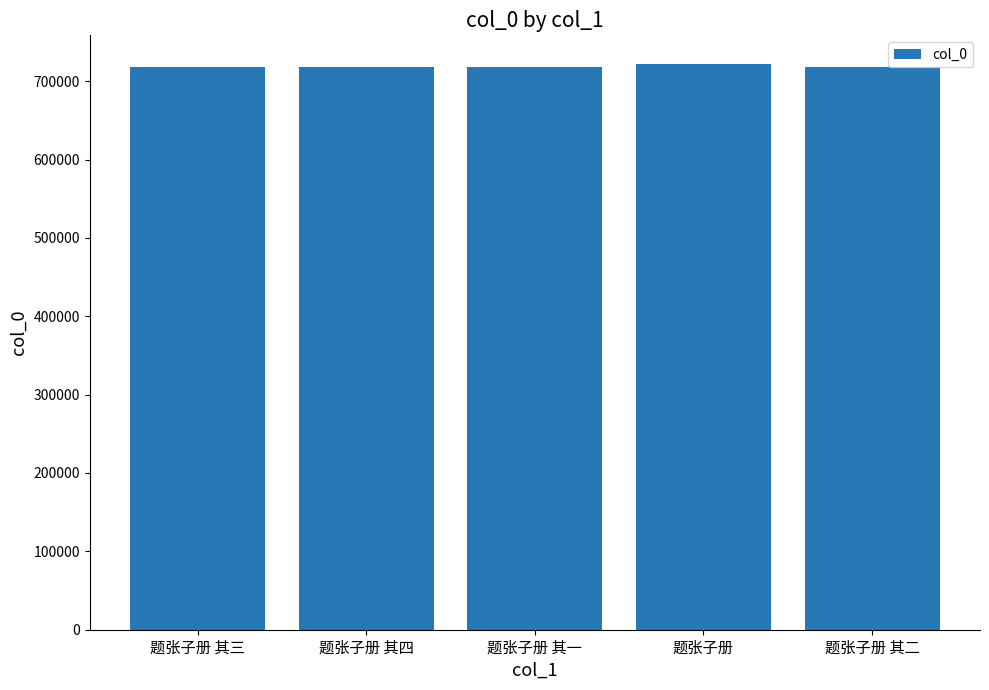

Is it true that the value at 题张子册 其三 is 1107893?

False